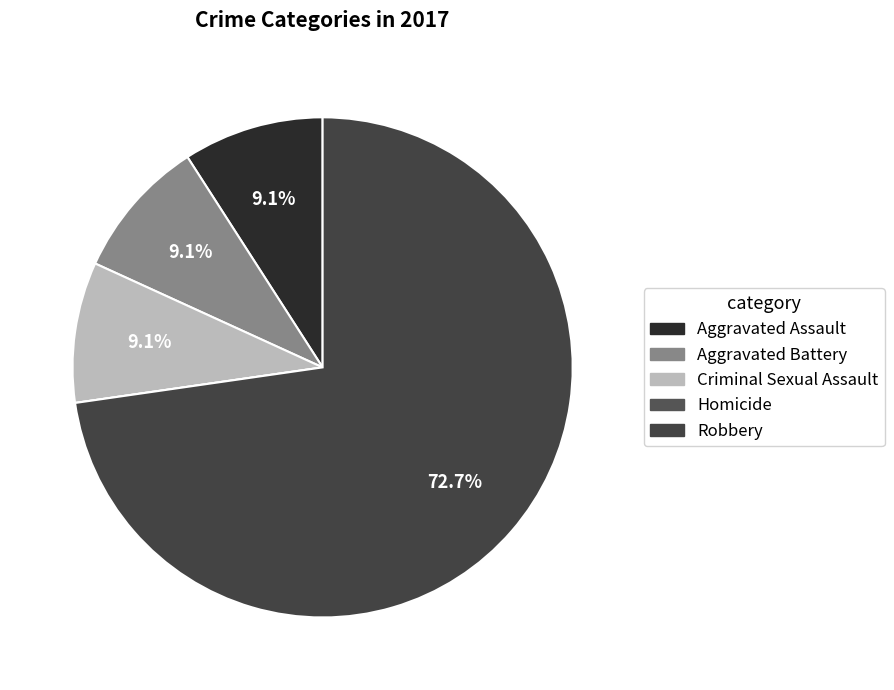

Combined, do Aggravated Assault and Aggravated Battery account for over 50%?

No